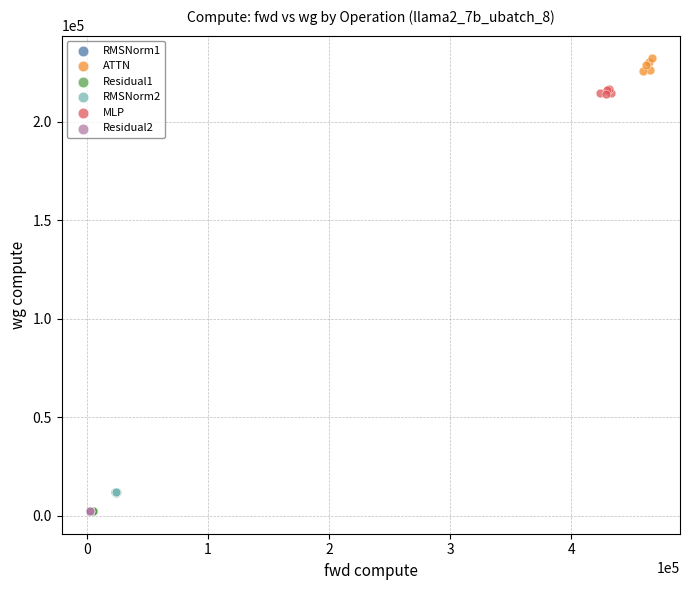

Which series reaches the maximum Y coordinate?

ATTN